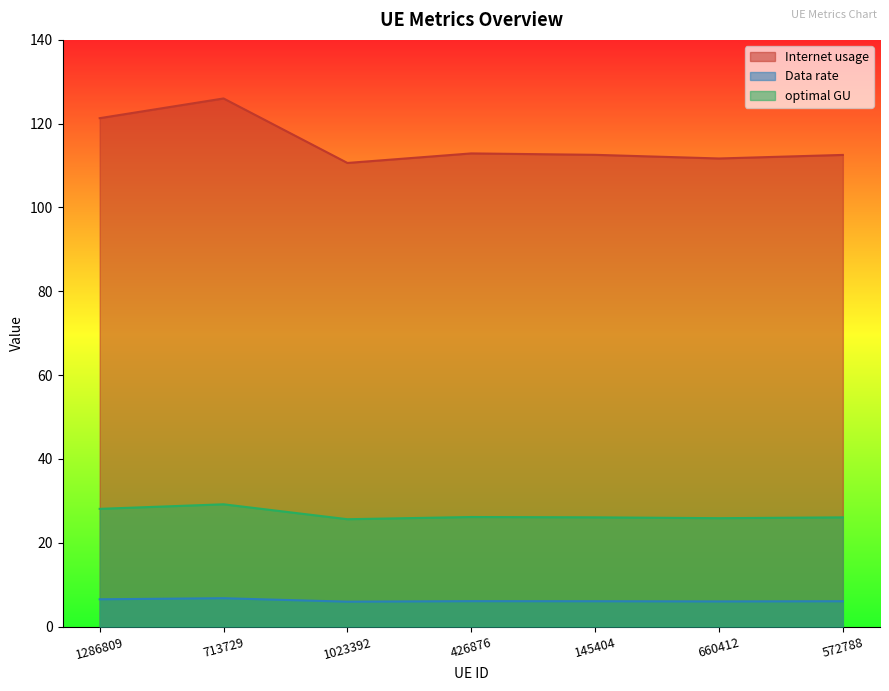

Is the value of optimal GU at 145404 greater than the value of Data rate at 660412?

Yes